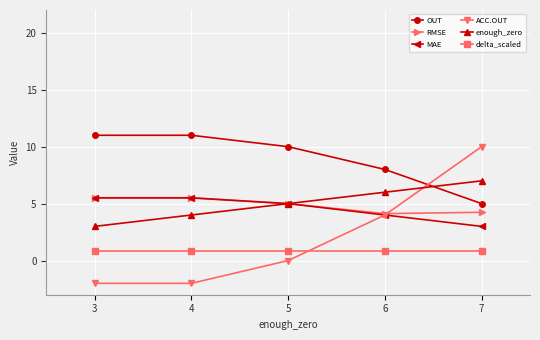

Read the delta_scaled value at 3.

0.8